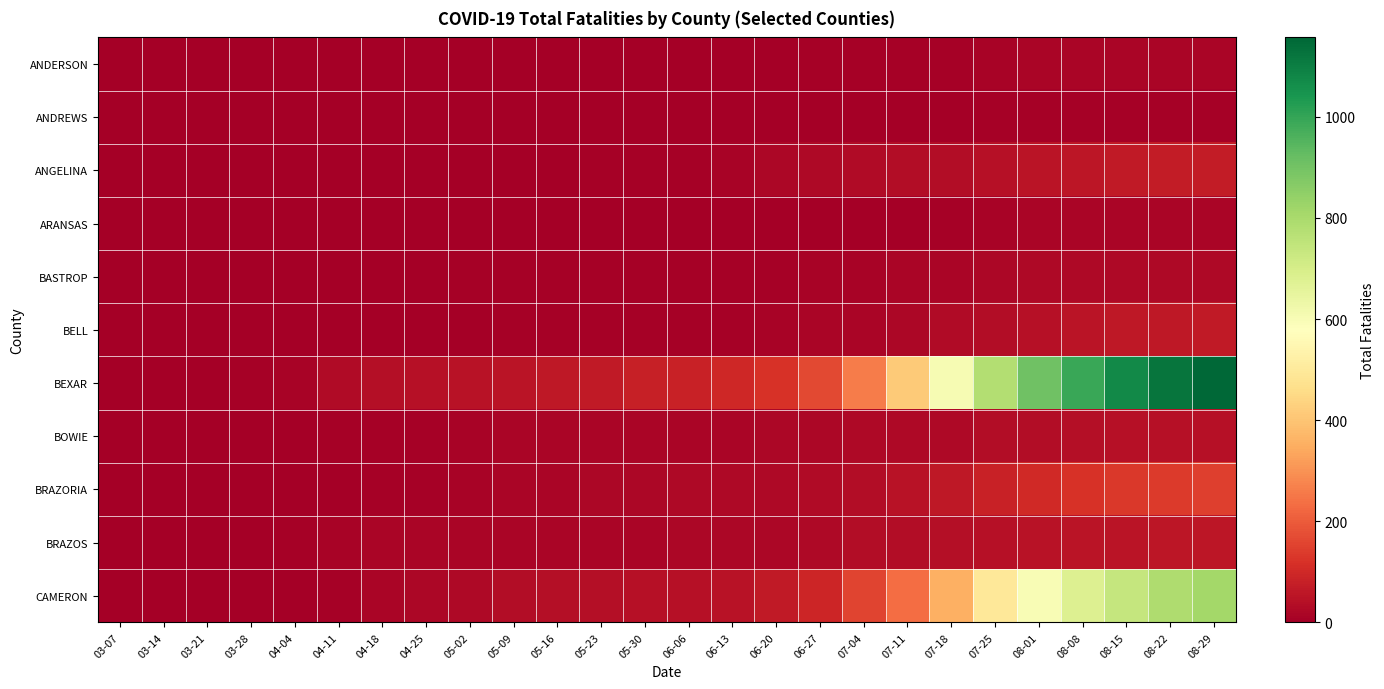

At 06-13, list the series in order from largest to smallest.

BEXAR, CAMERON, BRAZORIA, BRAZOS, BOWIE, ANGELINA, BASTROP, BELL, ANDERSON, ANDREWS, ARANSAS